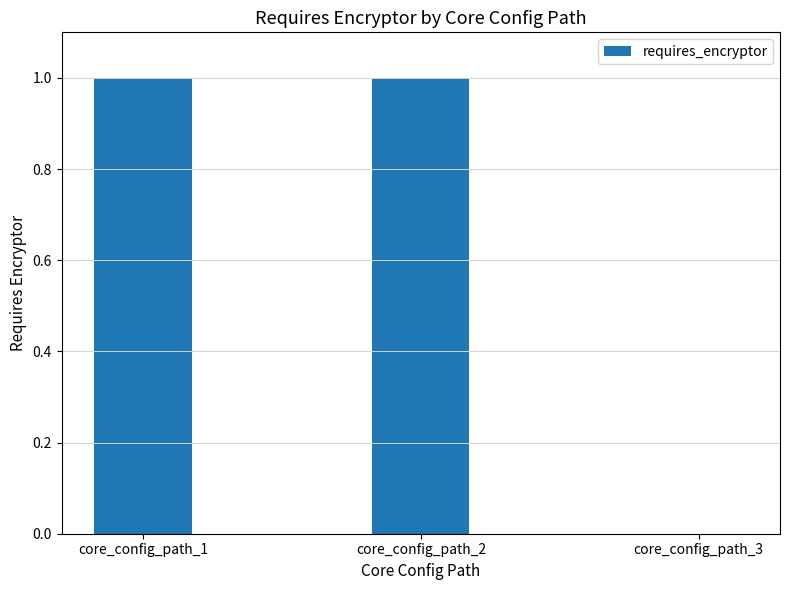

How many values are between 0 and 1?

3